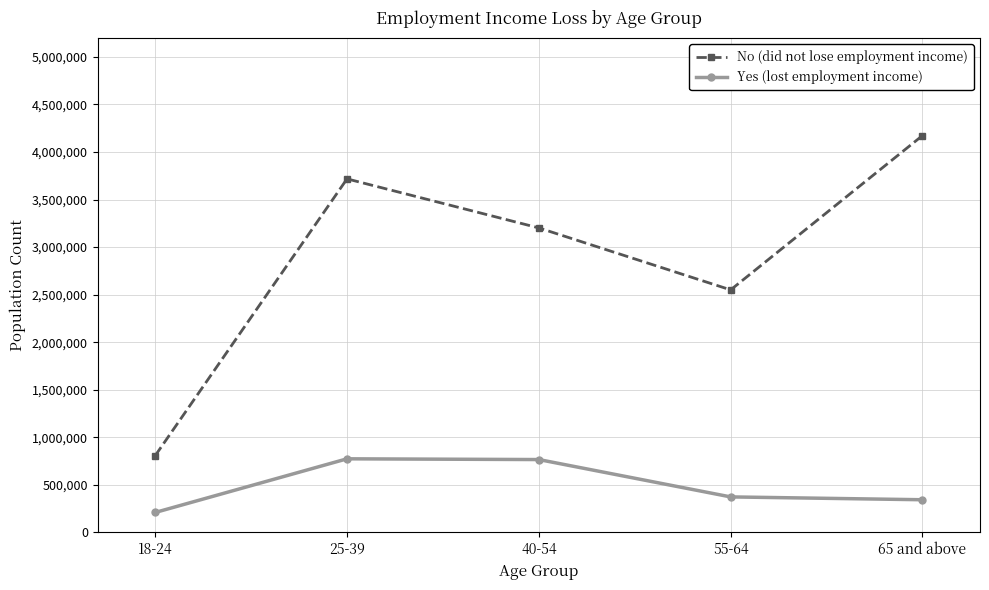

What is the difference between the maximum and minimum values in the Yes (lost employment income) series?

564190